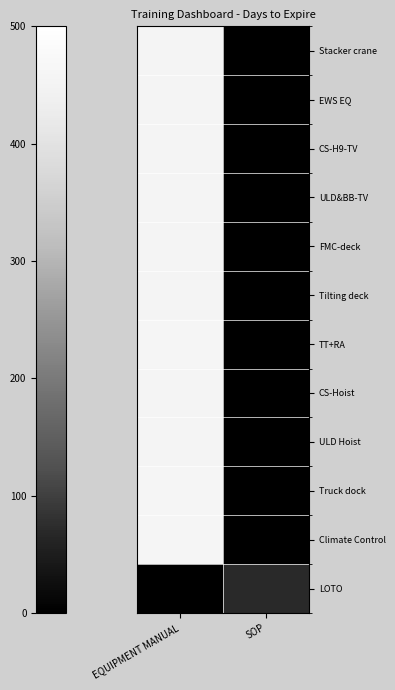

Reading left to right, extract all data points from this chart.

Stacker crane: EQUIPMENT MANUAL=456	SOP=0
EWS EQ: EQUIPMENT MANUAL=455	SOP=0
CS-H9-TV: EQUIPMENT MANUAL=455	SOP=0
ULD&BB-TV: EQUIPMENT MANUAL=457	SOP=0
FMC-deck: EQUIPMENT MANUAL=457	SOP=0
Tilting deck: EQUIPMENT MANUAL=457	SOP=0
TT+RA: EQUIPMENT MANUAL=460	SOP=0
CS-Hoist: EQUIPMENT MANUAL=456	SOP=0
ULD Hoist: EQUIPMENT MANUAL=455	SOP=0
Truck dock: EQUIPMENT MANUAL=460	SOP=0
Climate Control: EQUIPMENT MANUAL=460	SOP=0
LOTO: EQUIPMENT MANUAL=0	SOP=70